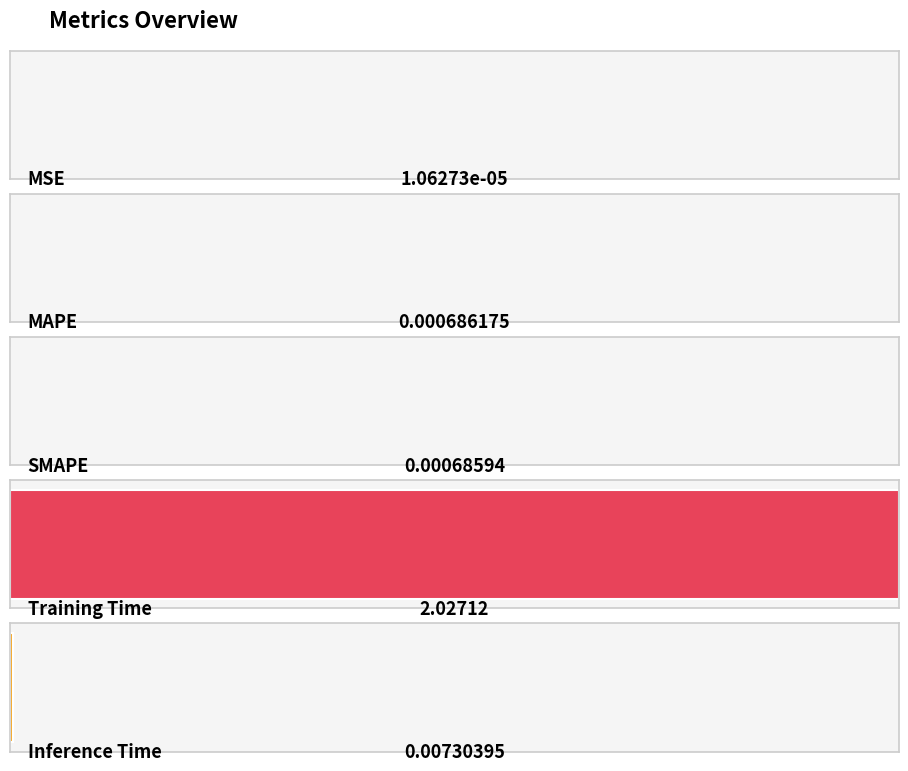

The value at Inference Time is 0.0. True or false?

True